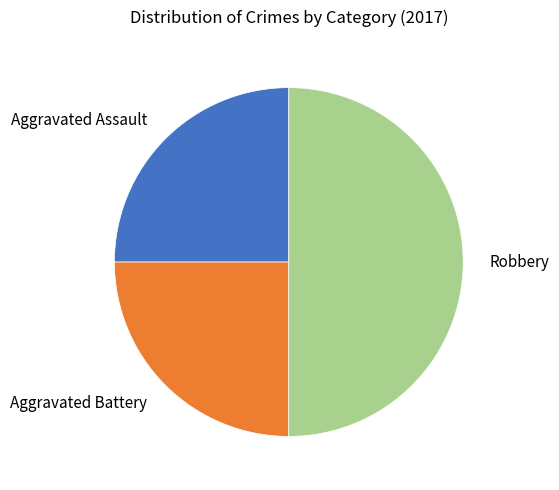

Which slice is the largest?

Robbery